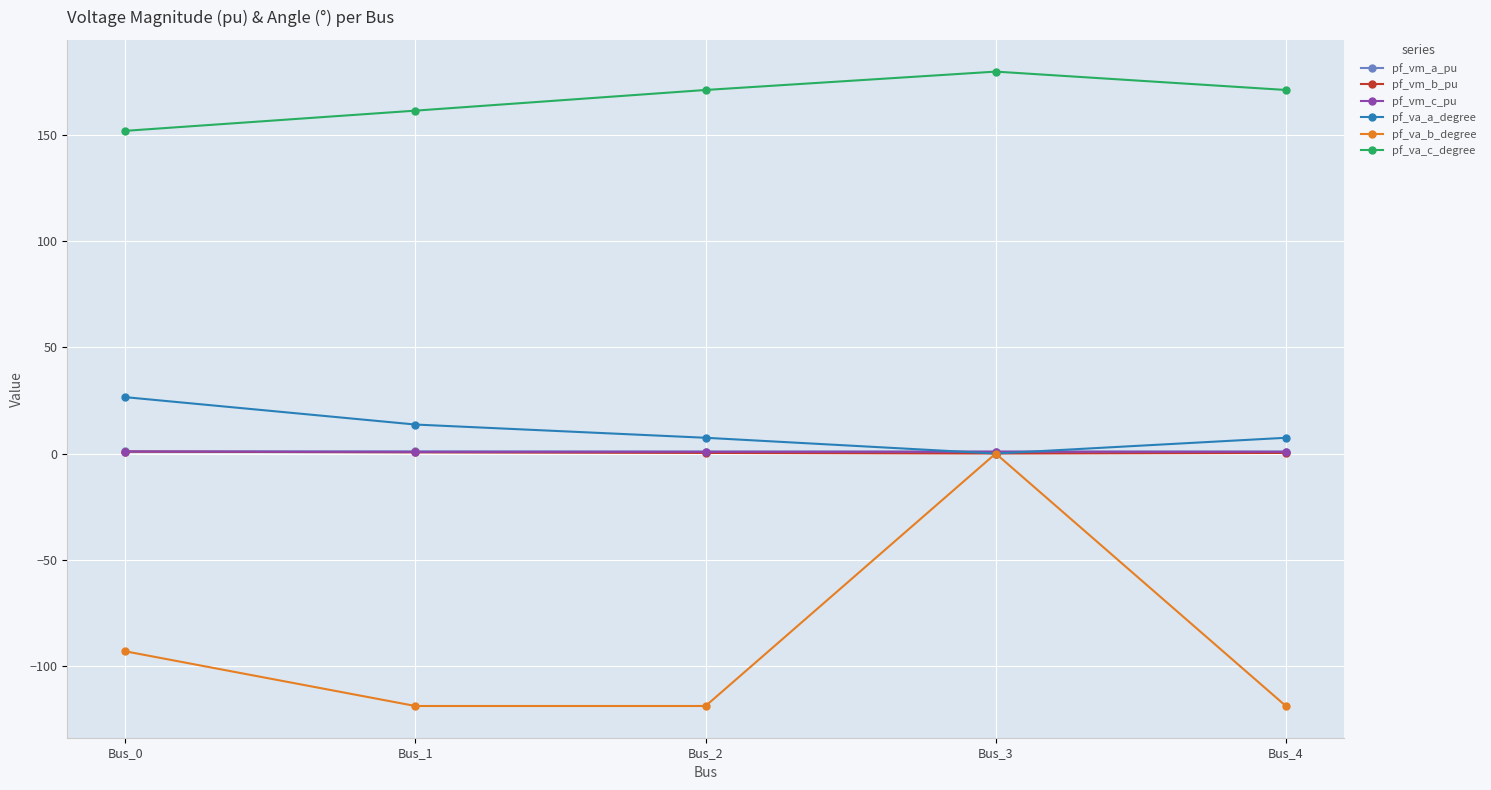

Which category has the highest value in the pf_va_c_degree series?

Bus_3